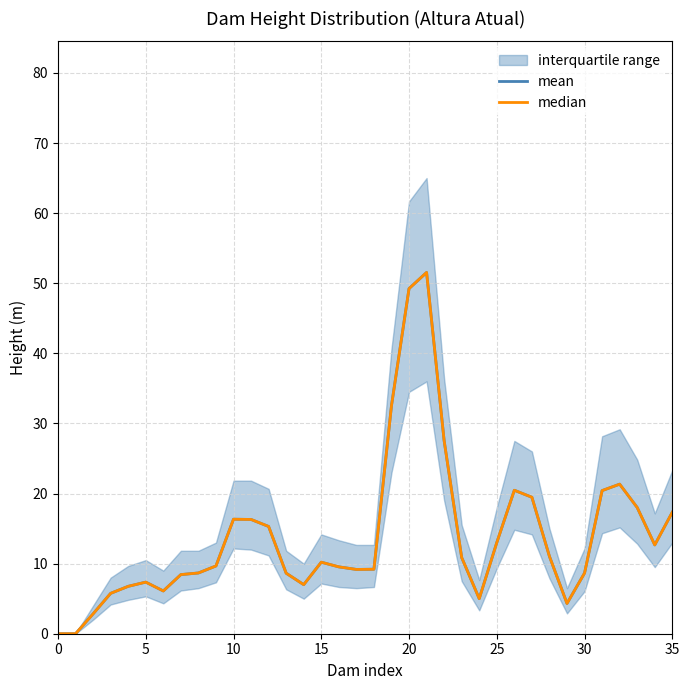

Where is mean nearest to the value 25?

22